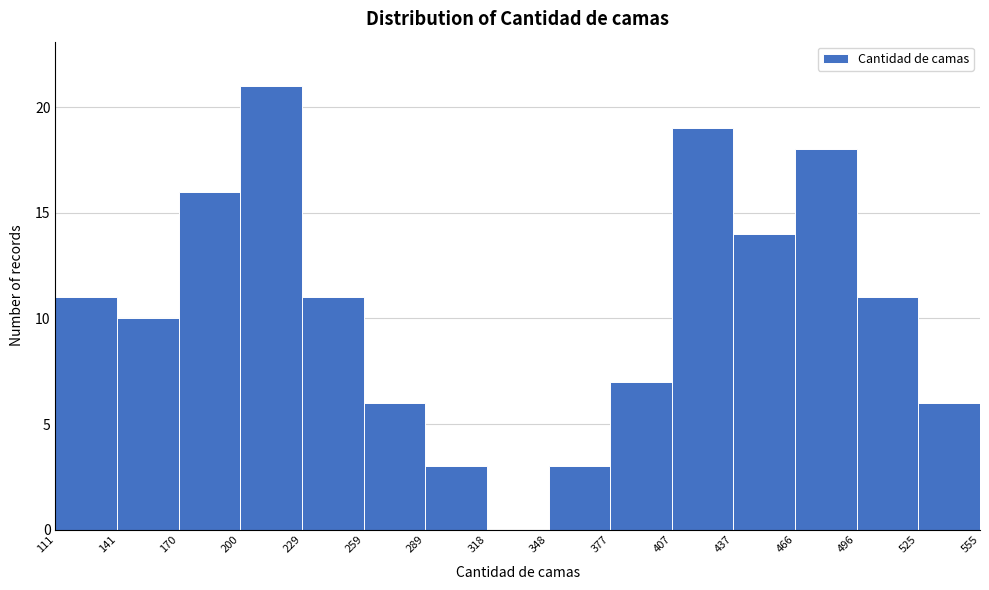

Reading left to right, list every bar in this chart as the range it spans on the x-axis followed by its height. The values are not printed on the chart, so give them approximately, as read against the axis.

111 to 141: 11
141 to 170: 10
170 to 200: 16
200 to 229: 21
229 to 259: 11
259 to 289: 6
289 to 318: 3
318 to 348: 0
348 to 377: 3
377 to 407: 7
407 to 437: 19
437 to 466: 14
466 to 496: 18
496 to 525: 11
525 to 555: 6